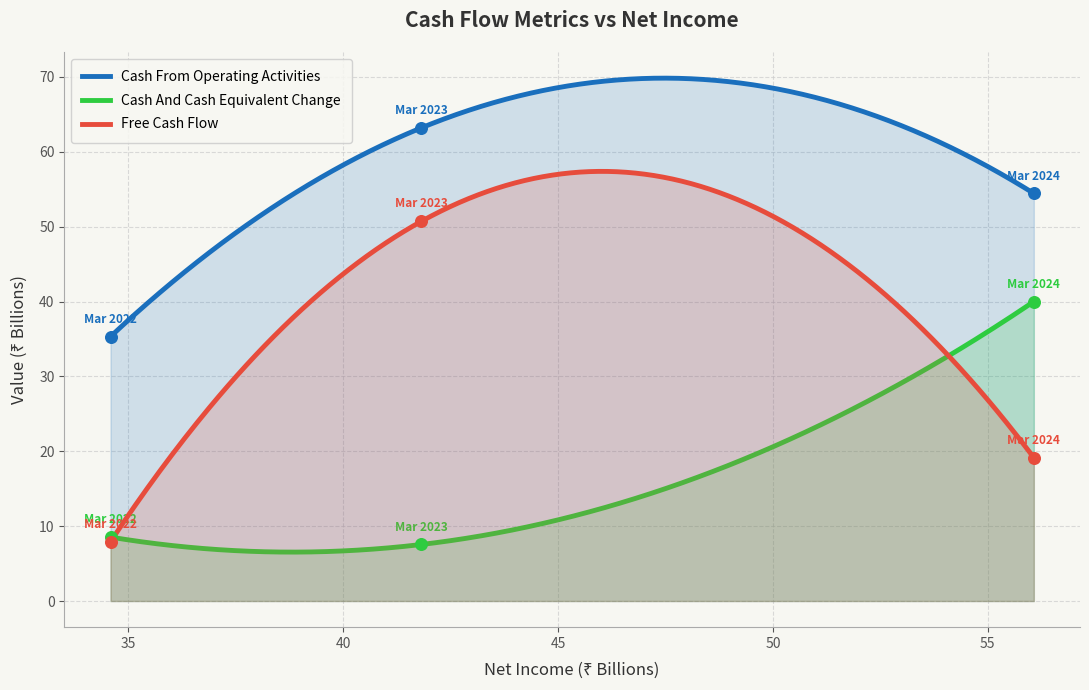

Which series has the largest total across all categories?

Cash From Operating Activities